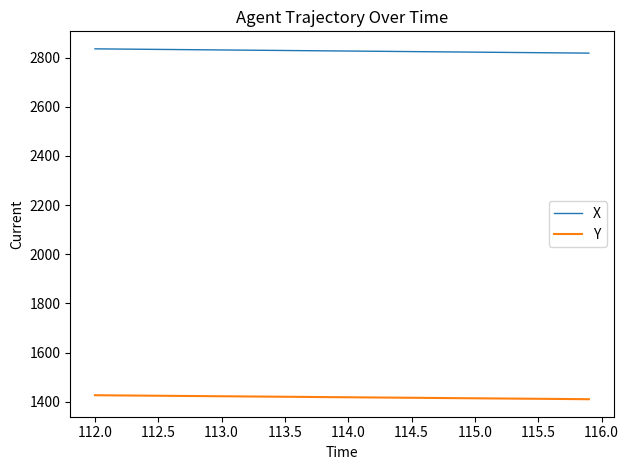

List the series in order of their overall mean, highest first.

X, Y